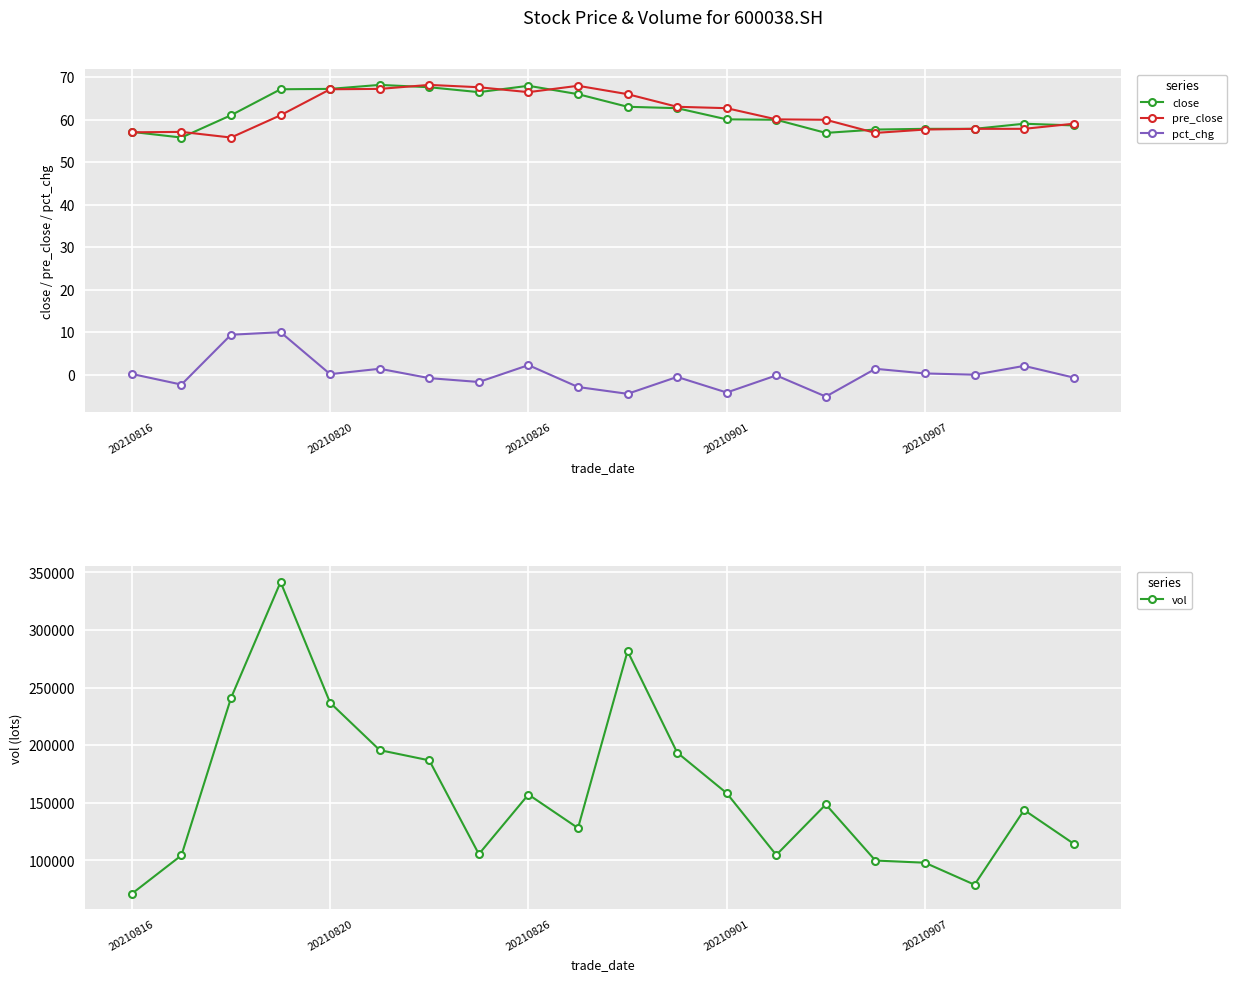

List the series in order of their peak value, lowest first.

pct_chg, close, pre_close, vol